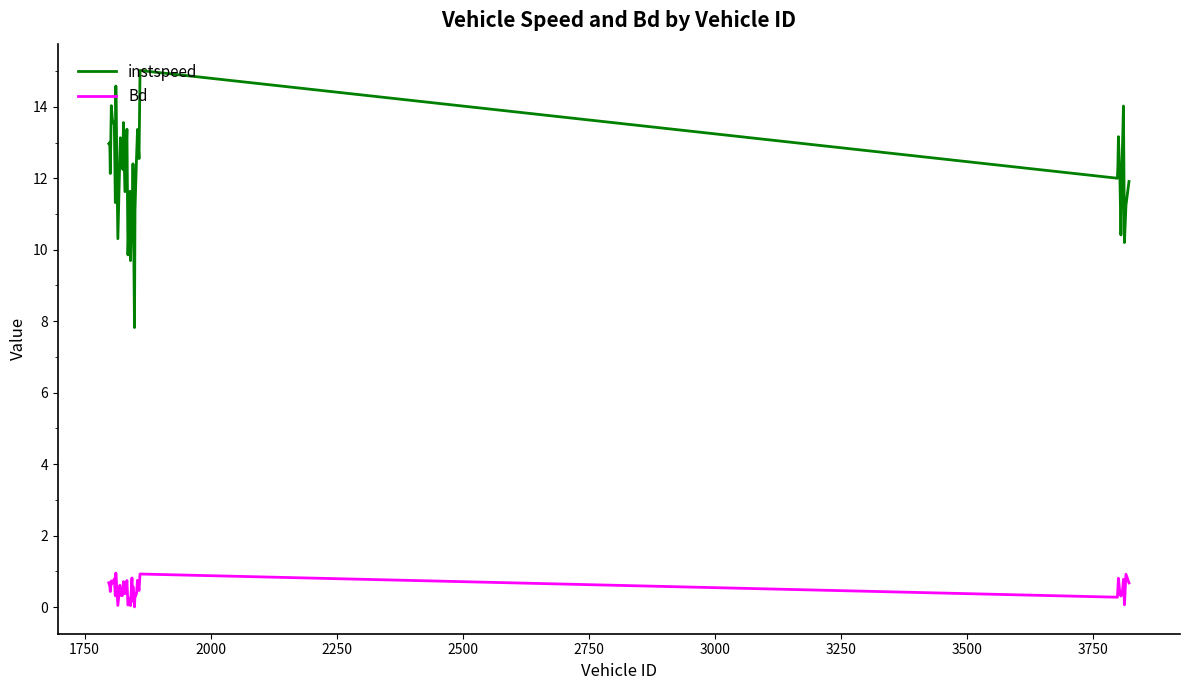

How many lines are shown in the chart?

2